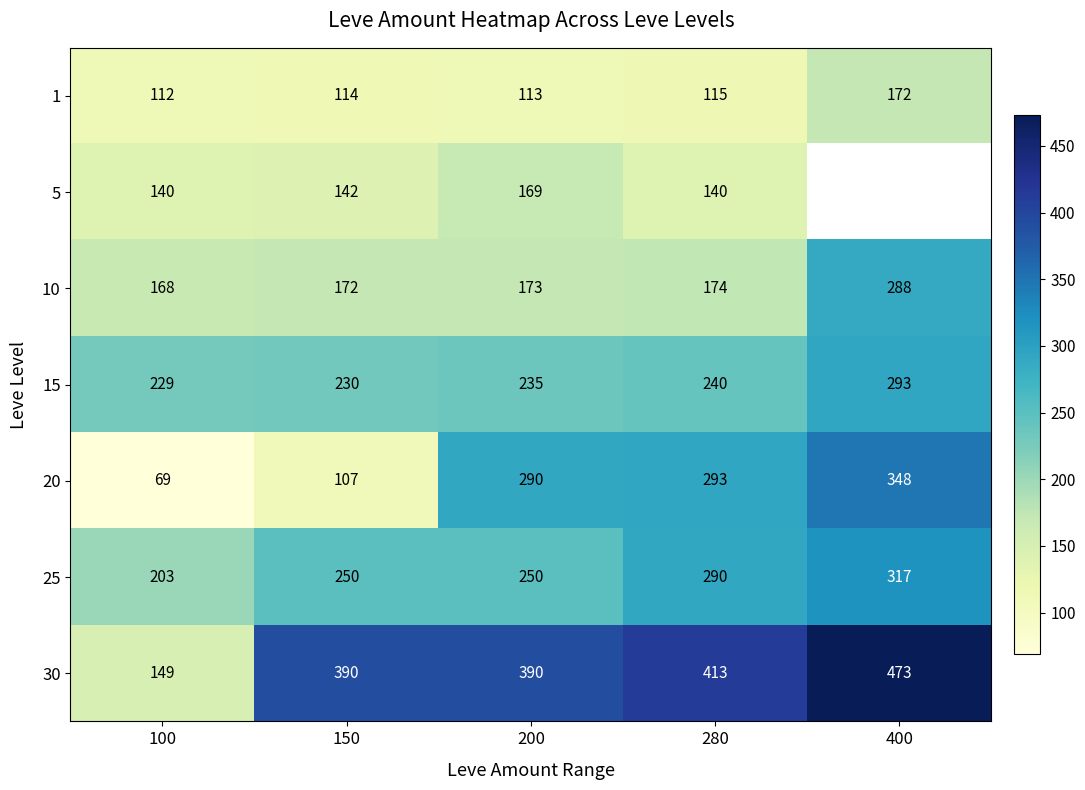

True or false: 20 has a value of 182.9 at 150.

False